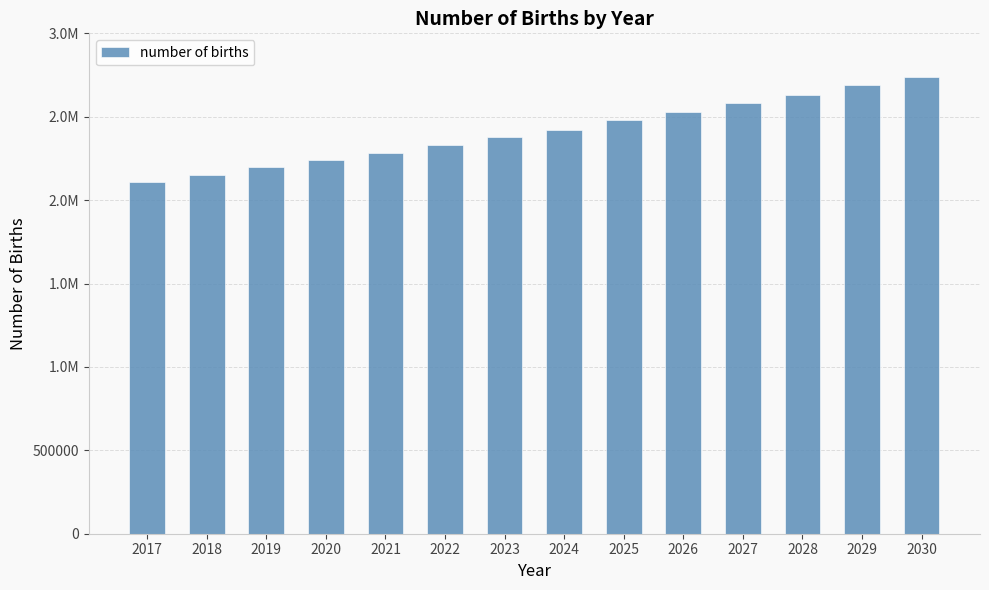

True or false: the data shows 2200000 at 2019.

True